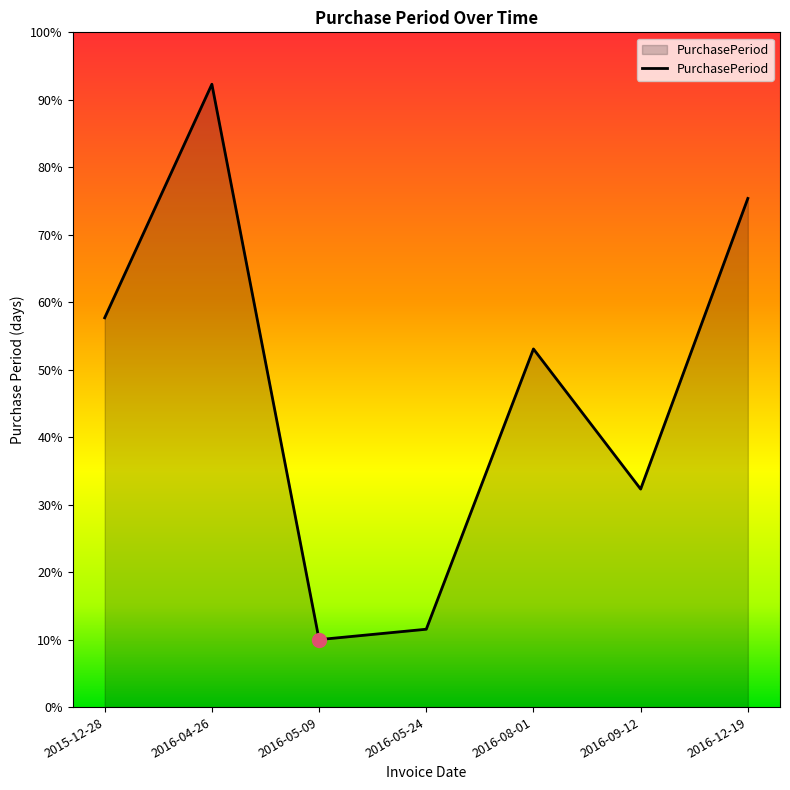

Does the chart have visible grid lines?

No